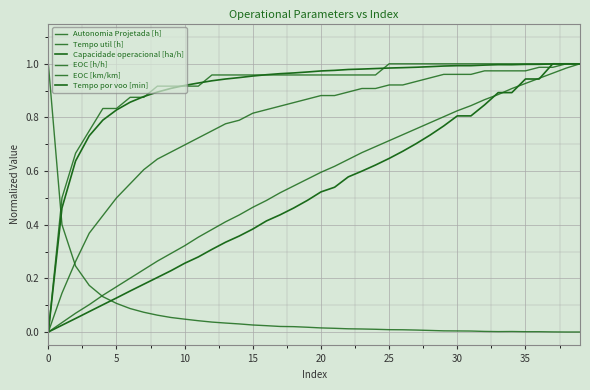

Does the chart have visible grid lines?

Yes